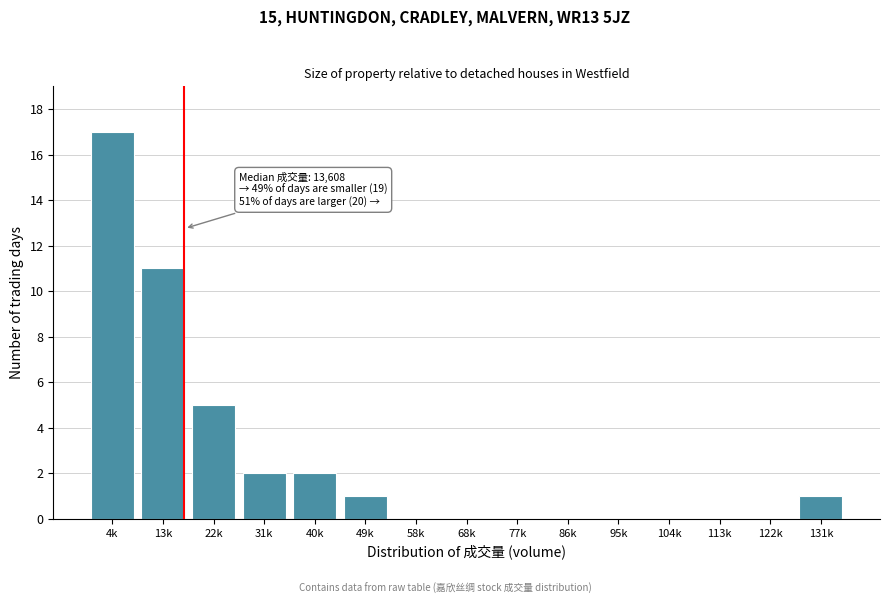

Reading left to right, extract all data points from this chart.

4k=17	13k=11	22k=5	31k=2	40k=2	49k=1	58k=0	68k=0	77k=0	86k=0	95k=0	104k=0	113k=0	122k=0	131k=1